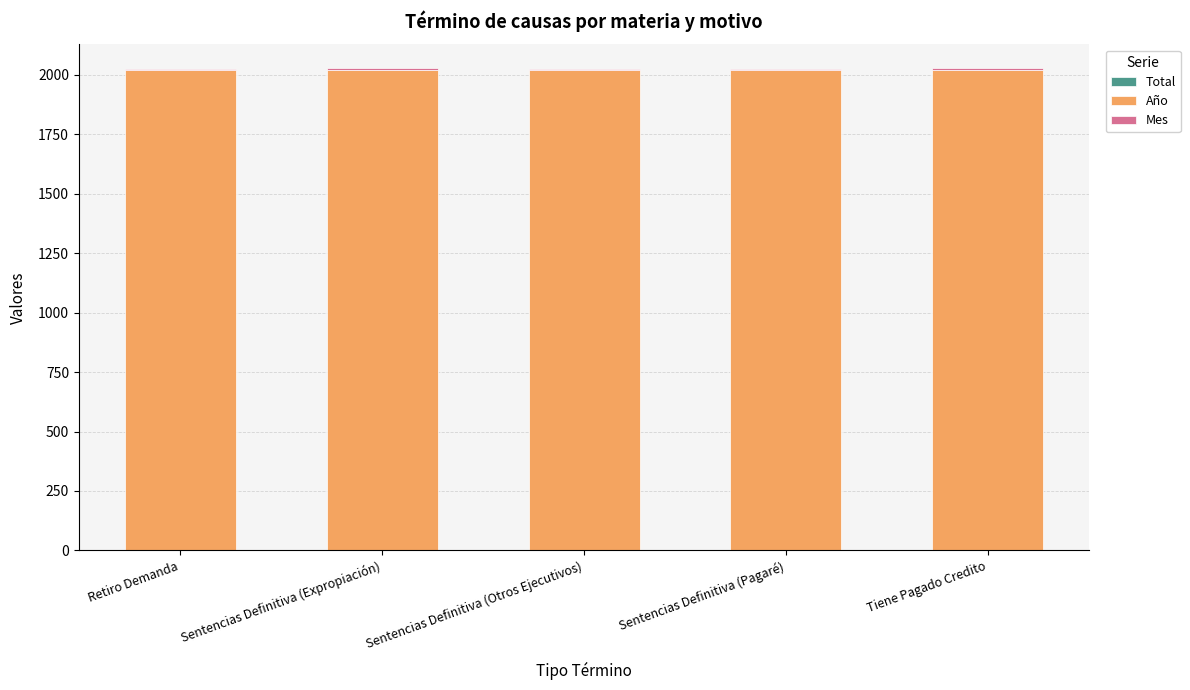

What value does the Total series have at Sentencias Definitiva (Pagaré)?

1